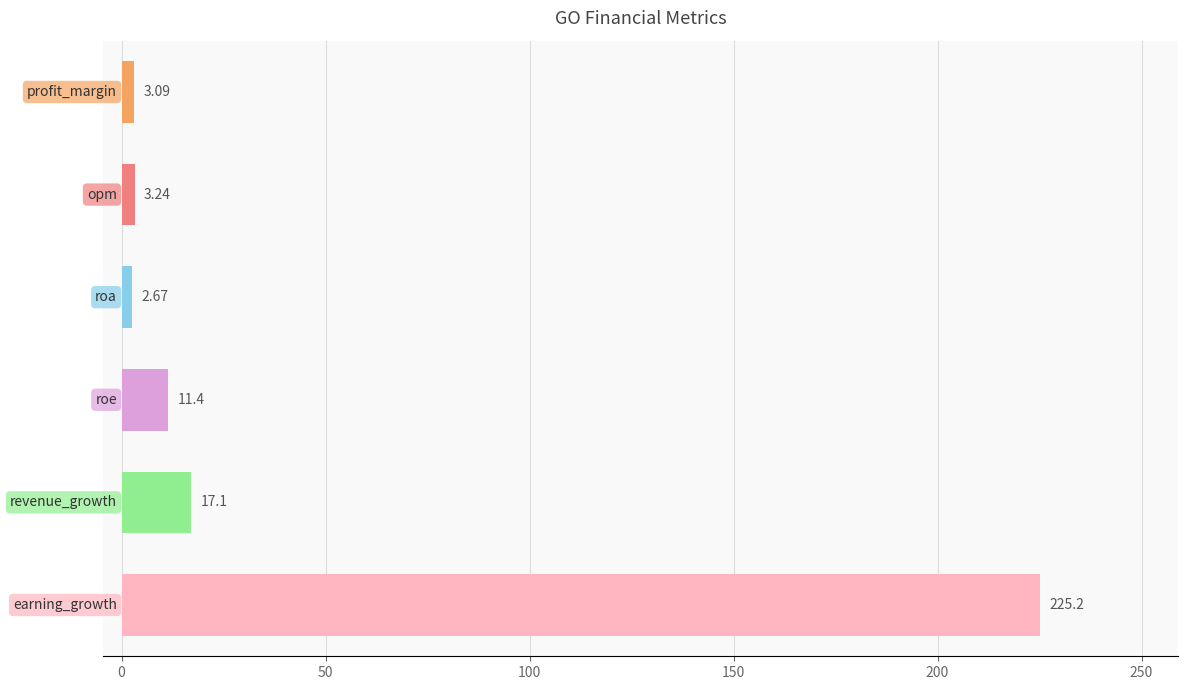

What is the difference between the maximum and minimum values?

222.5